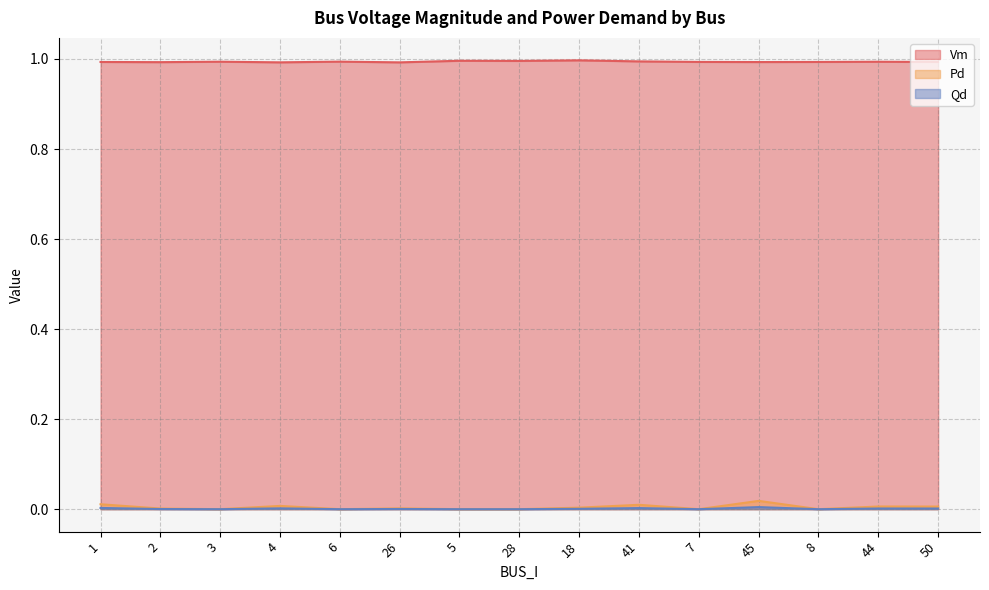

List the labels in order of Pd value, smallest first.

3, 6, 5, 28, 7, 8, 2, 26, 18, 50, 44, 4, 41, 1, 45